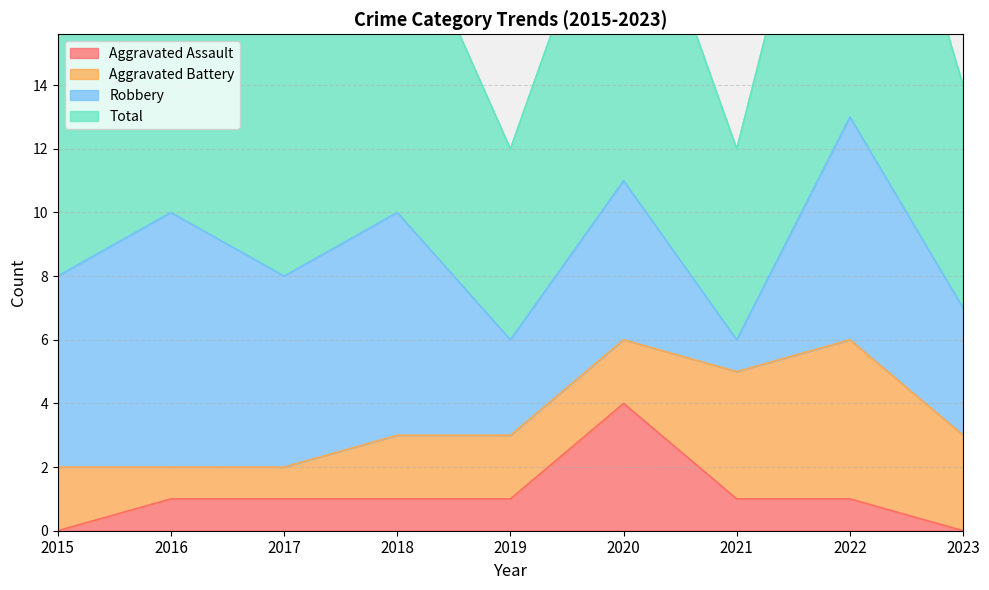

Which series has the largest range (max minus min)?

Total